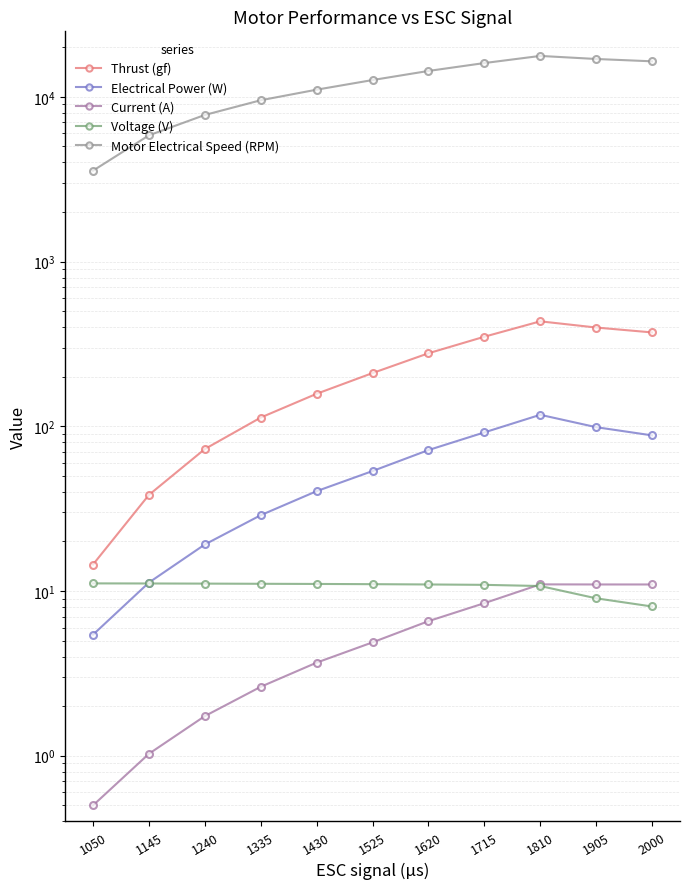

How many data points in Current (A) are above 4?

6